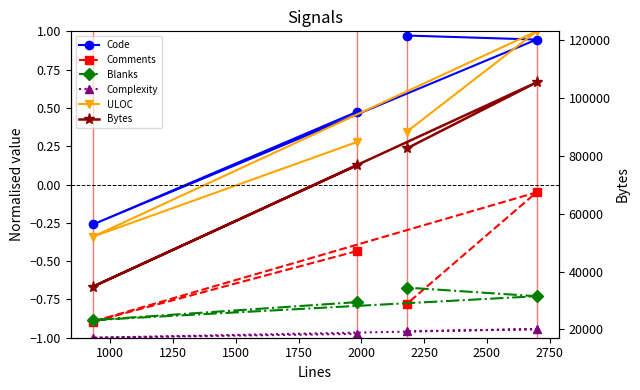

The value of Complexity at 1250 is -0.9. True or false?

True